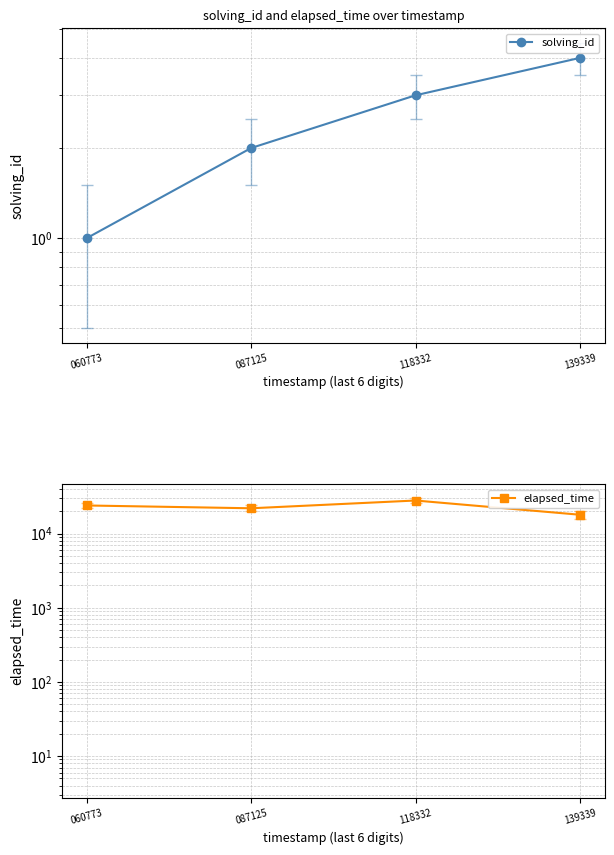

True or false: solving_id has a value of 3 at 118332.

True